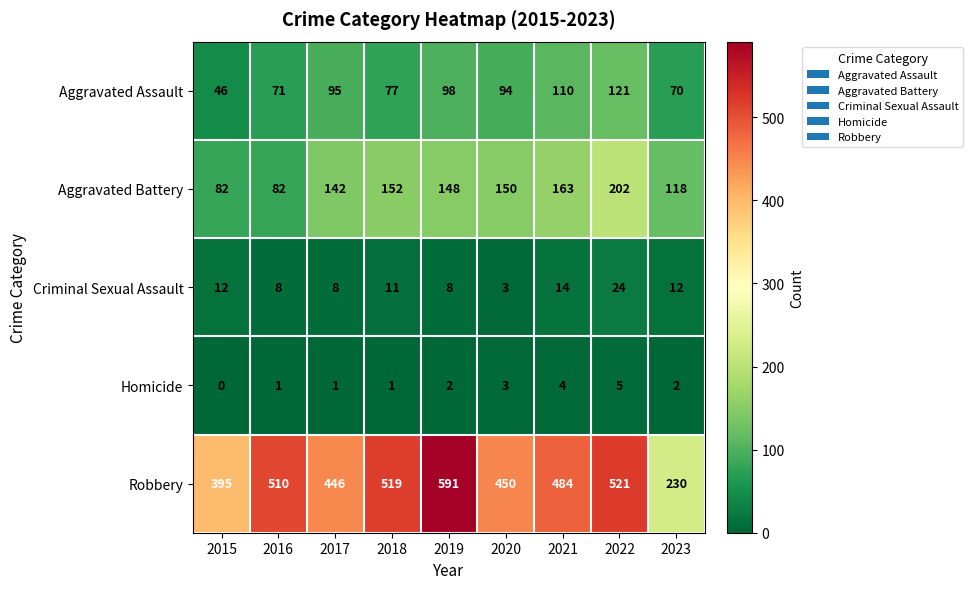

Rank the series at 2018 from lowest to highest value.

Homicide, Criminal Sexual Assault, Aggravated Assault, Aggravated Battery, Robbery